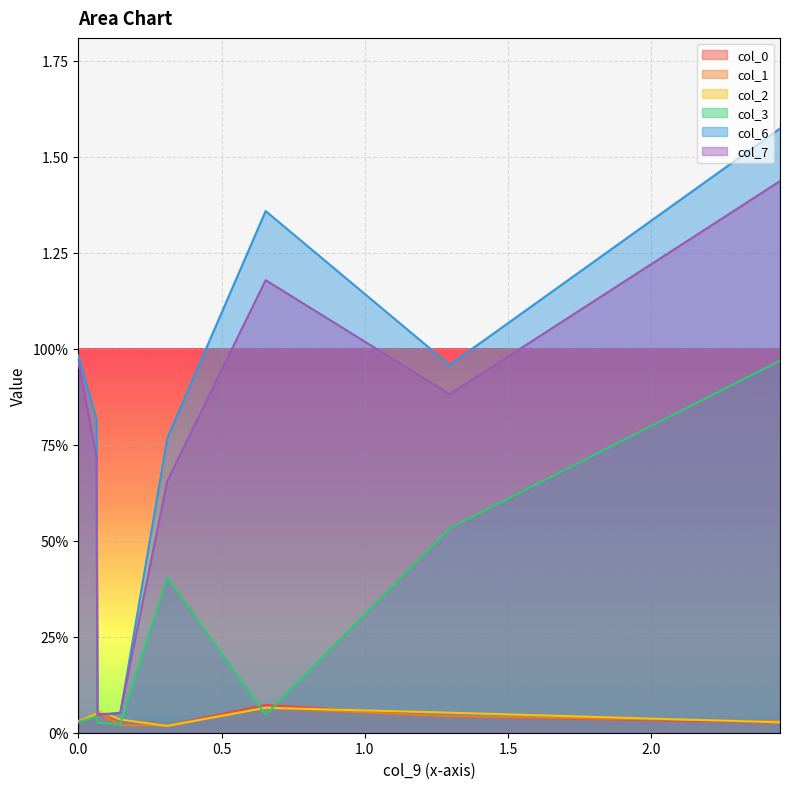

True or false: col_0 has more than 1 interior local peaks.

True